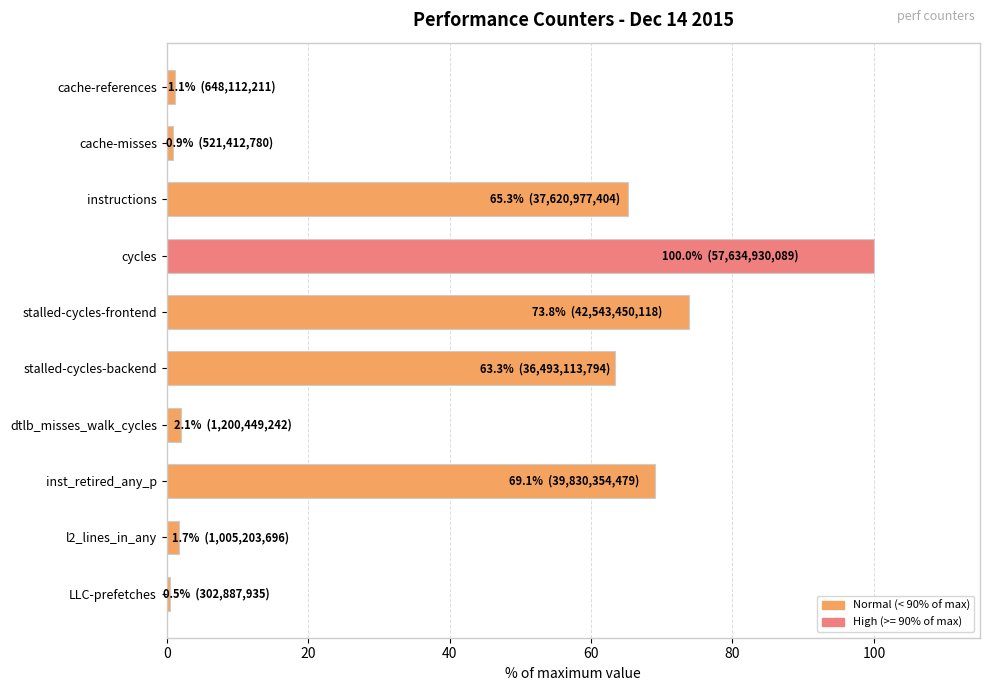

What is the difference between the second highest and minimum values?

73.3